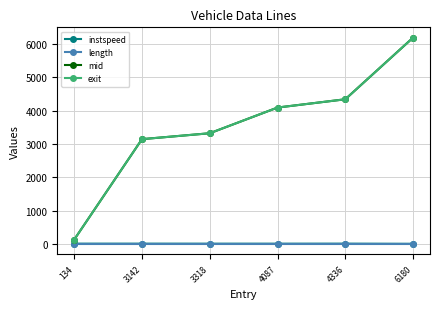

What is the greatest value displayed?

6181.4